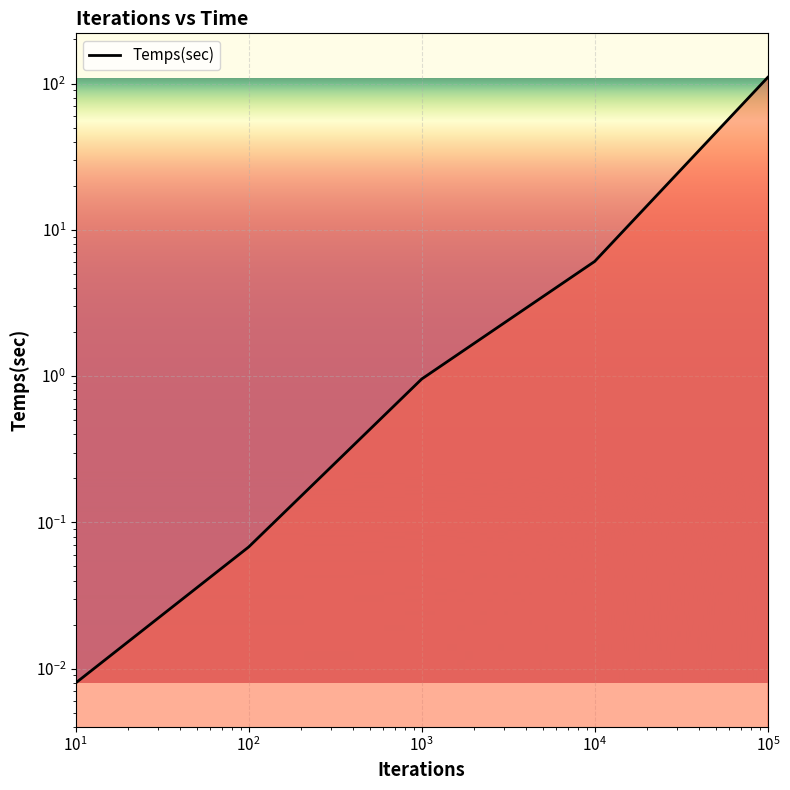

List the labels in order of value, smallest first.

10, 100, 1000, 10000, 100000